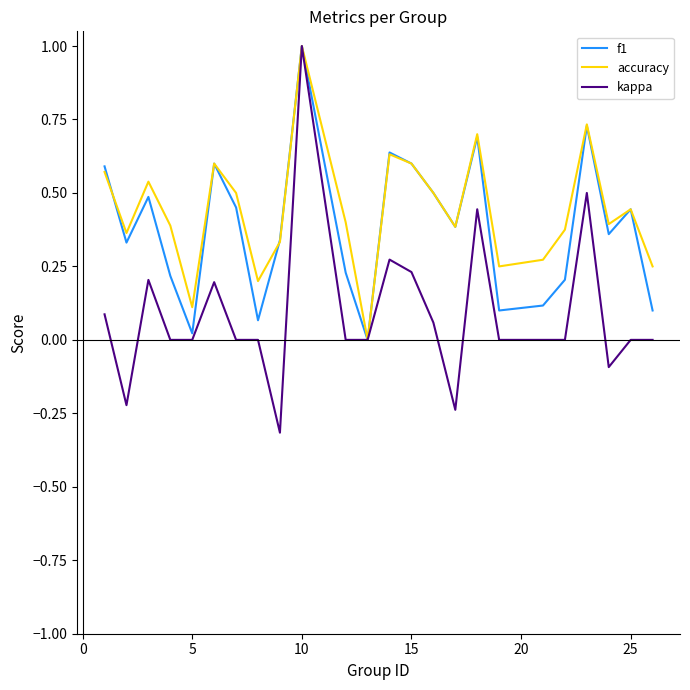

Which series has the widest spread of values?

kappa